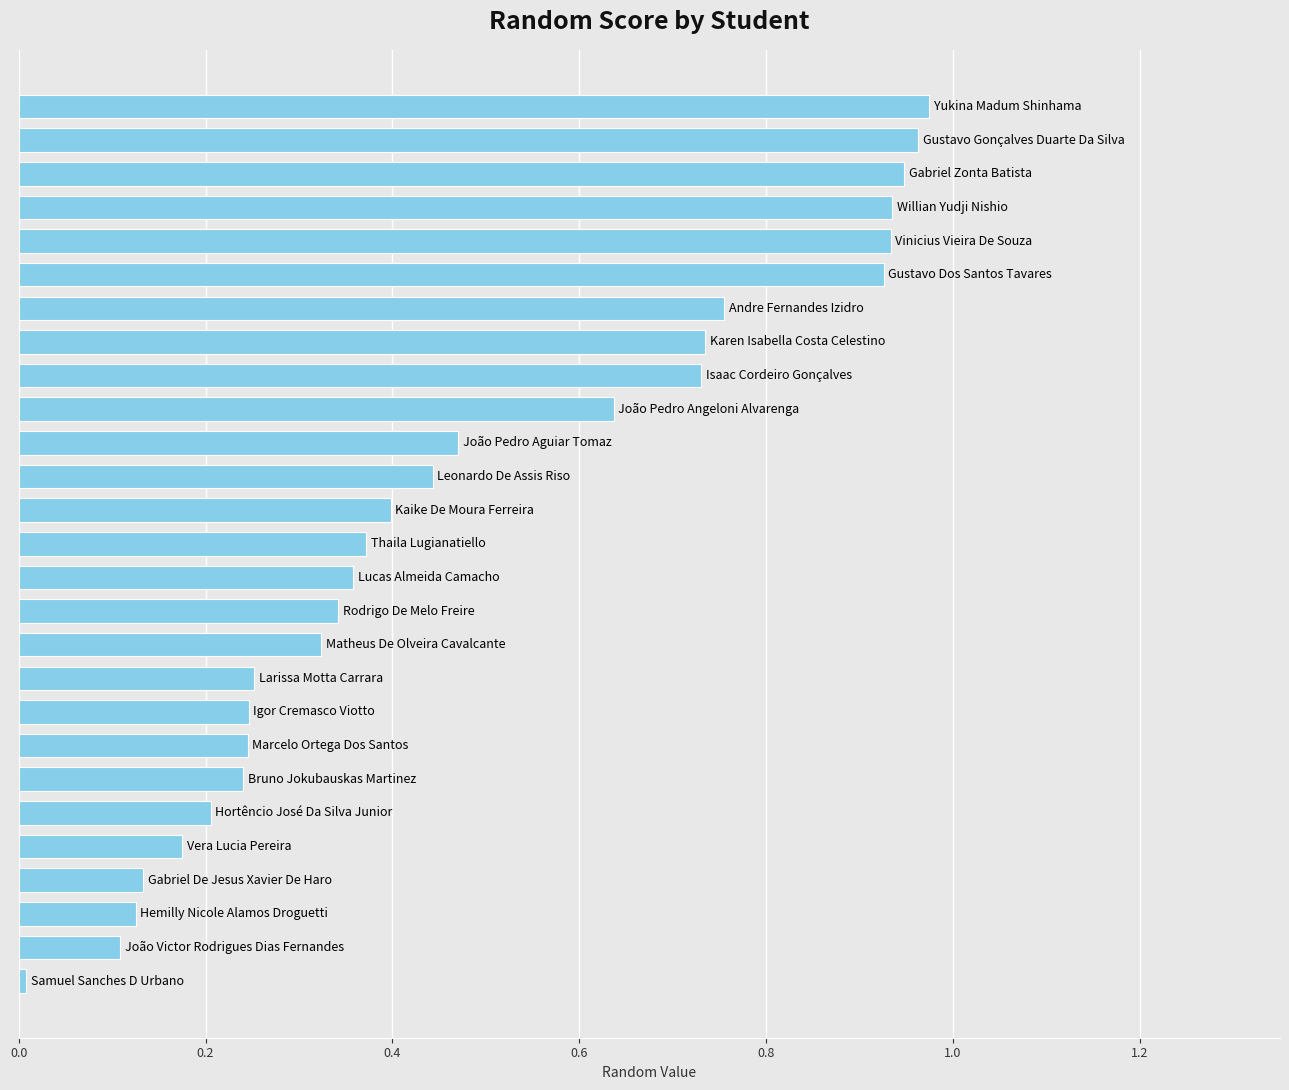

How many bars are there in total?

27